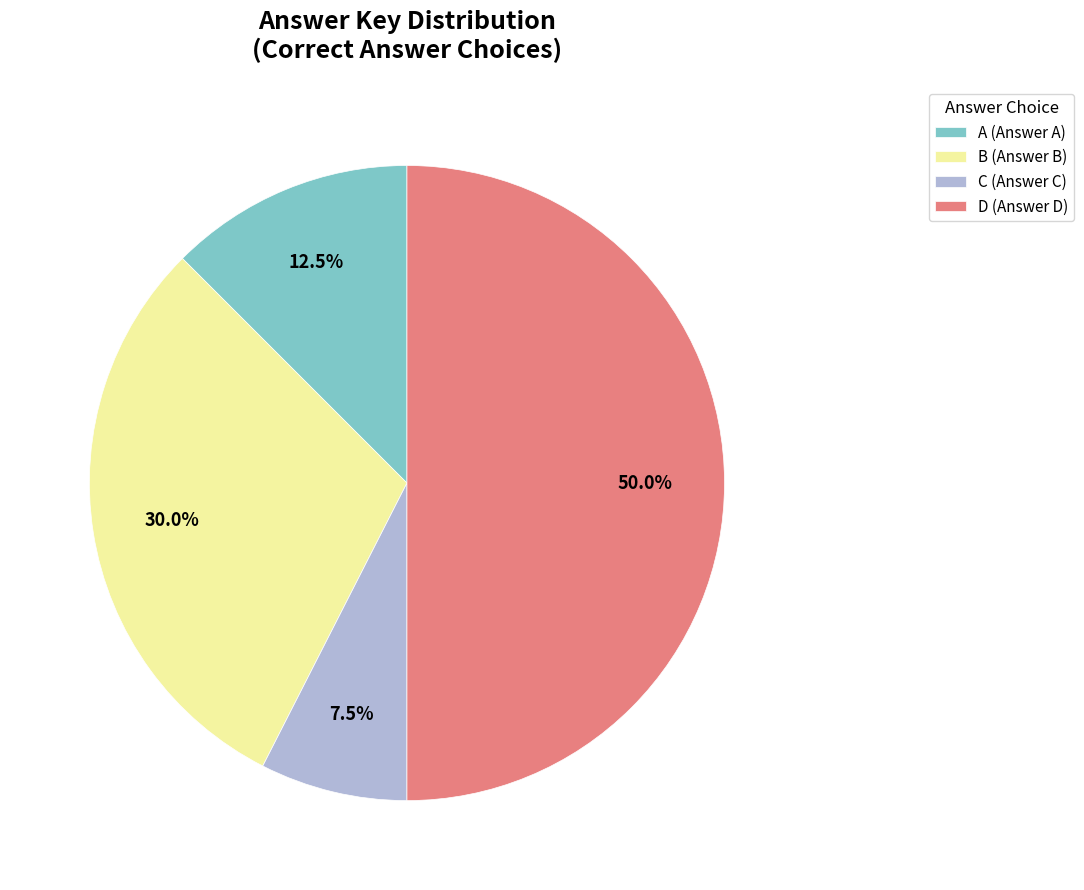

Which slice is the smallest?

C (Answer C)